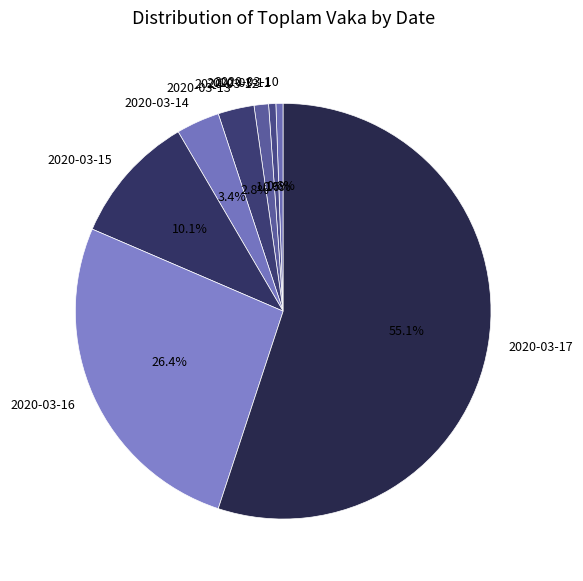

To the nearest percent, what is the average slice percentage?

12%